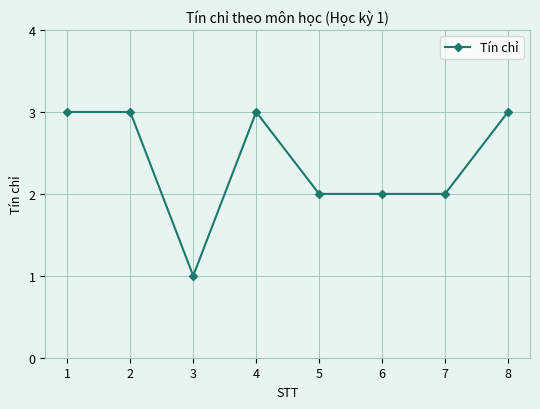

The value at 2 is 5. True or false?

False